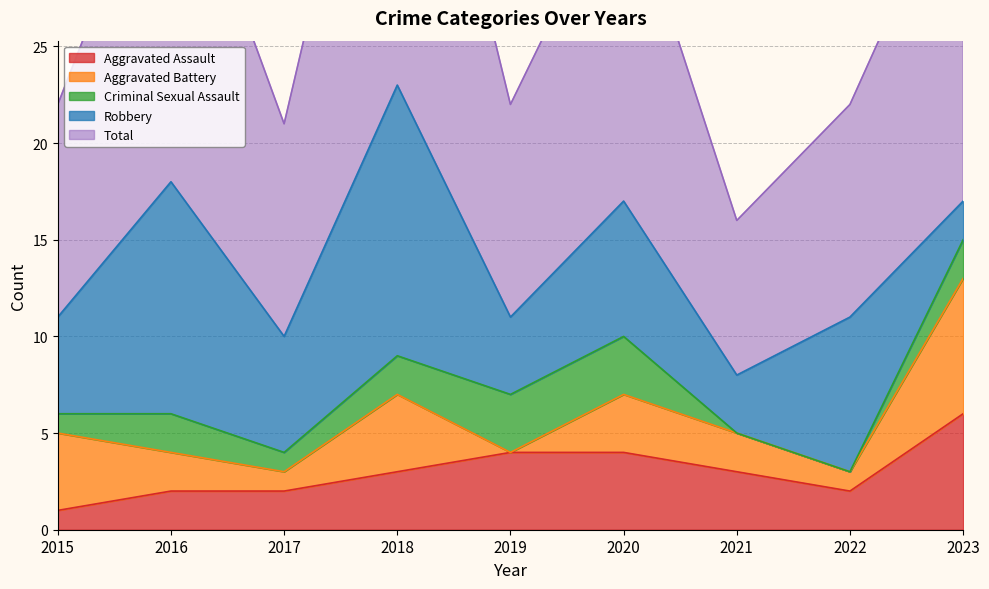

List the series in order of their peak value, highest first.

Total, Robbery, Aggravated Battery, Aggravated Assault, Criminal Sexual Assault